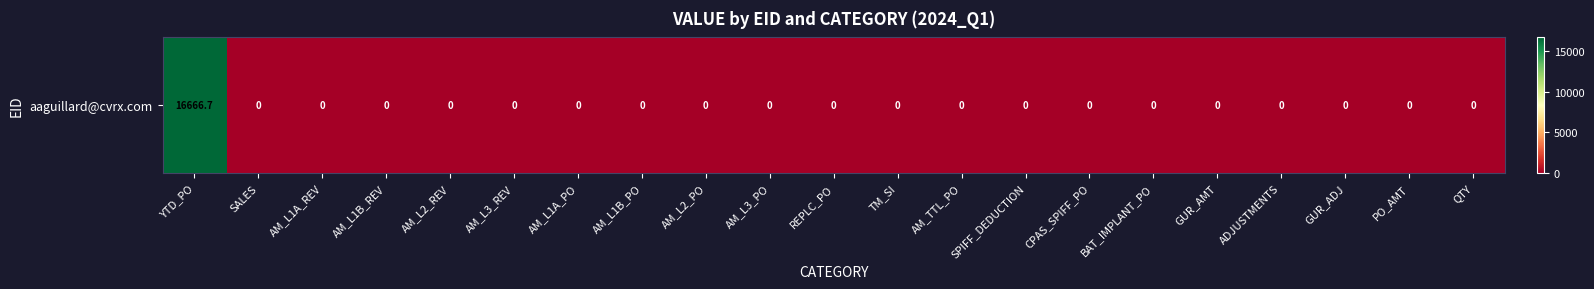

What is the sum of the values at PO_AMT and YTD_PO?

16666.7